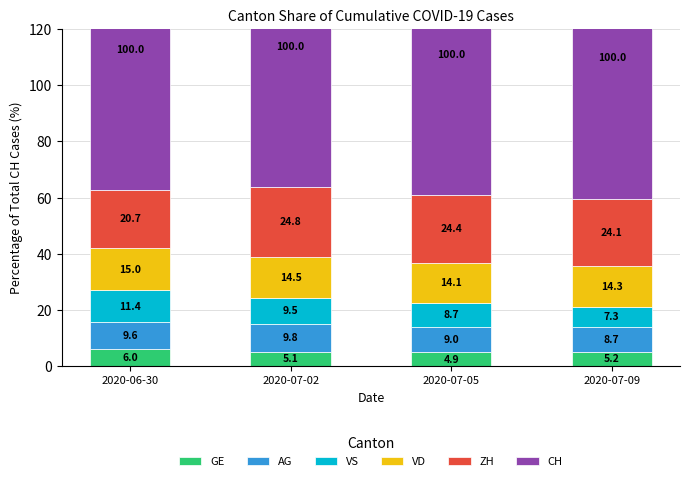

Reading left to right, what are all the values shown in this chart?

GE: 2020-06-30=6.0	2020-07-02=5.1	2020-07-05=4.9	2020-07-09=5.2
AG: 2020-06-30=9.6	2020-07-02=9.8	2020-07-05=9.0	2020-07-09=8.7
VS: 2020-06-30=11.4	2020-07-02=9.5	2020-07-05=8.7	2020-07-09=7.3
VD: 2020-06-30=15.0	2020-07-02=14.5	2020-07-05=14.1	2020-07-09=14.3
ZH: 2020-06-30=20.7	2020-07-02=24.8	2020-07-05=24.4	2020-07-09=24.1
CH: 2020-06-30=100.0	2020-07-02=100.0	2020-07-05=100.0	2020-07-09=100.0